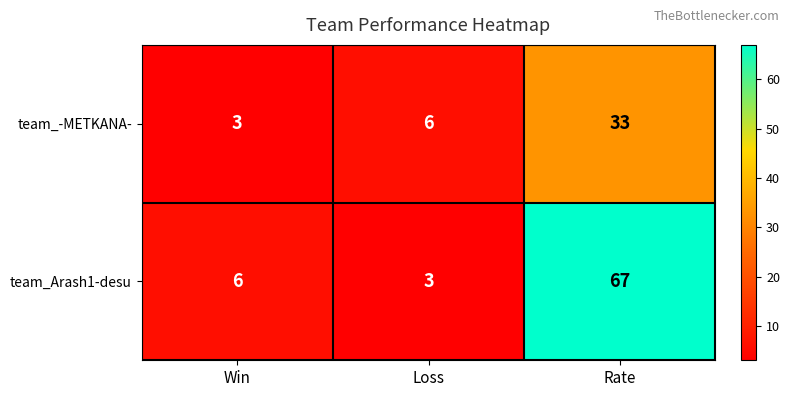

What value does the team_-METKANA- series have at Win?

3